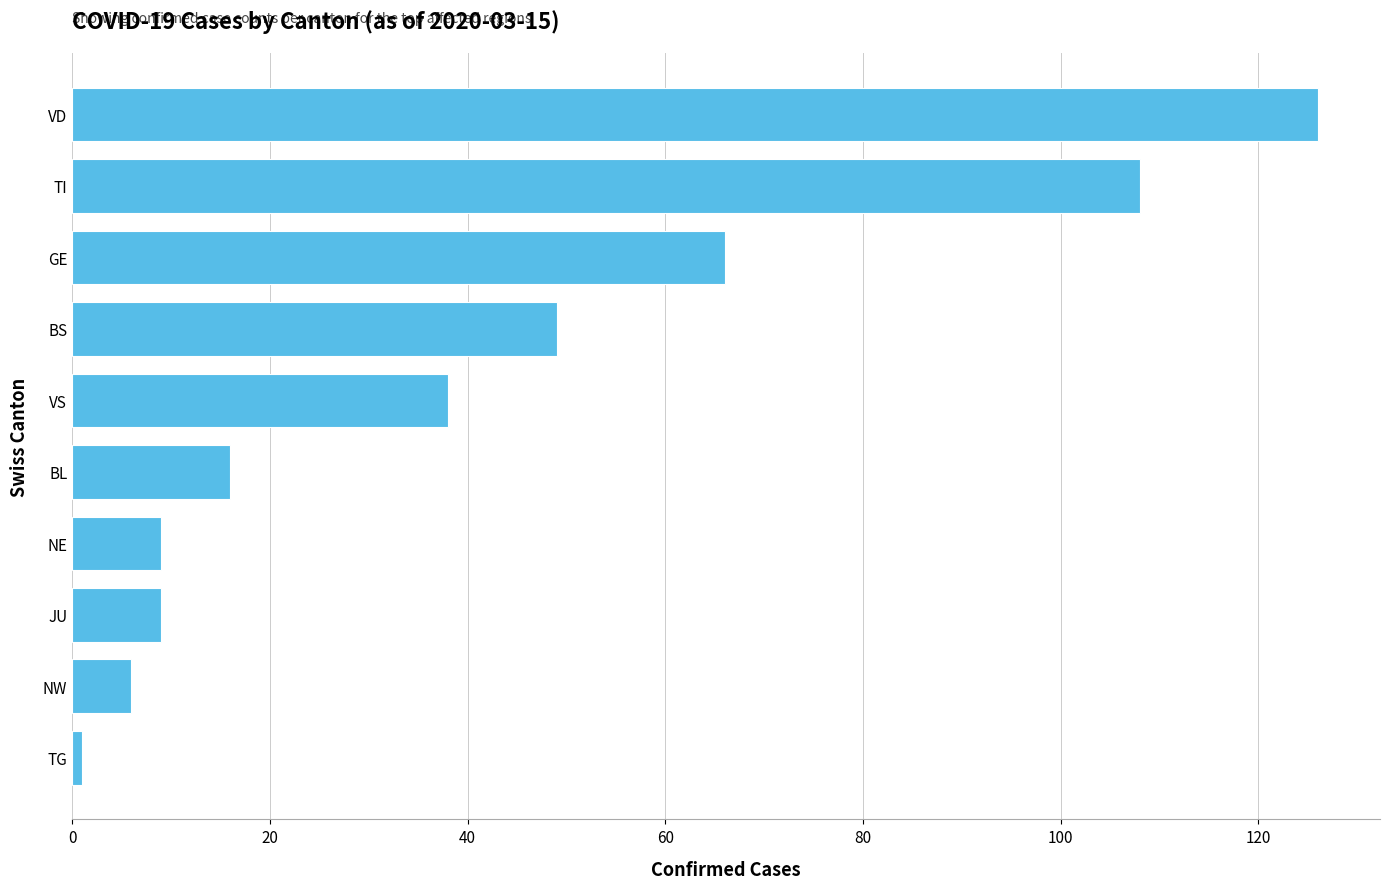

Reading bottom to top, extract all data points from this chart.

TG=1	NW=6	JU=9	NE=9	BL=16	VS=38	BS=49	GE=66	TI=108	VD=126